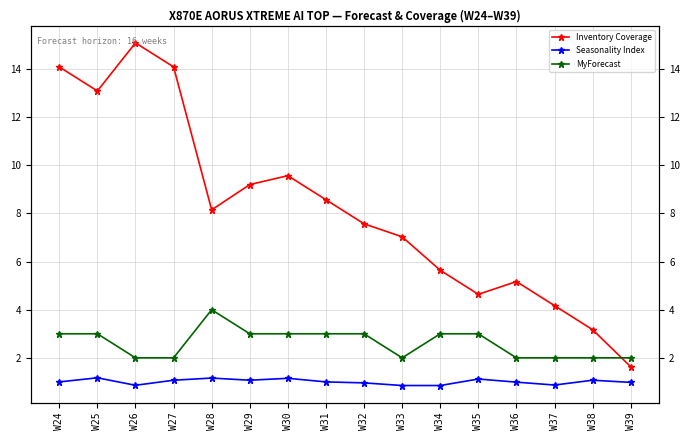

What are all the series names shown in the legend?

Inventory Coverage, Seasonality Index, MyForecast